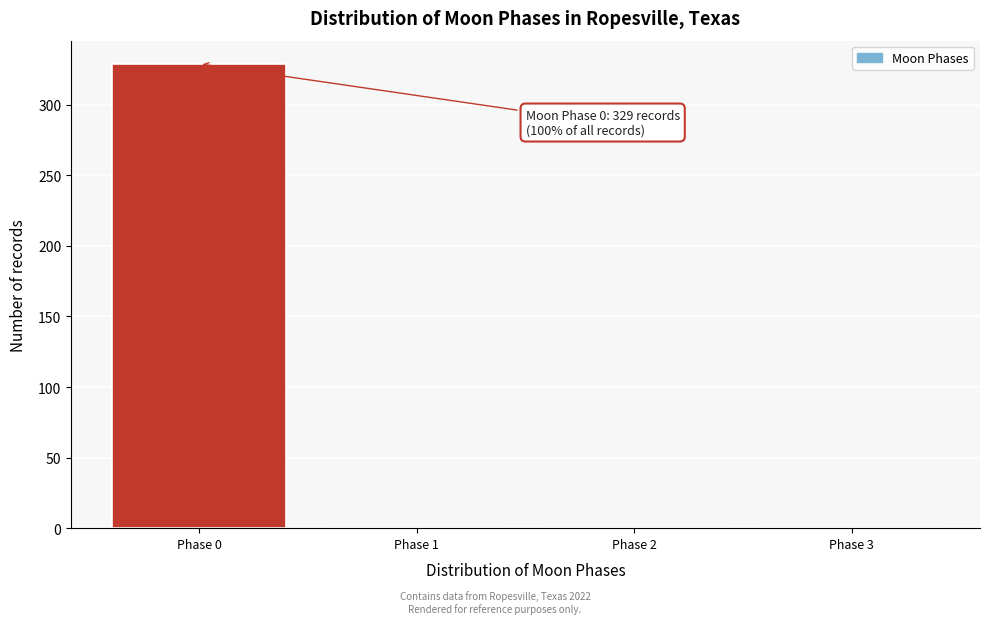

Over which range of the x-axis is the bar tallest?

-0.5 to 0.5